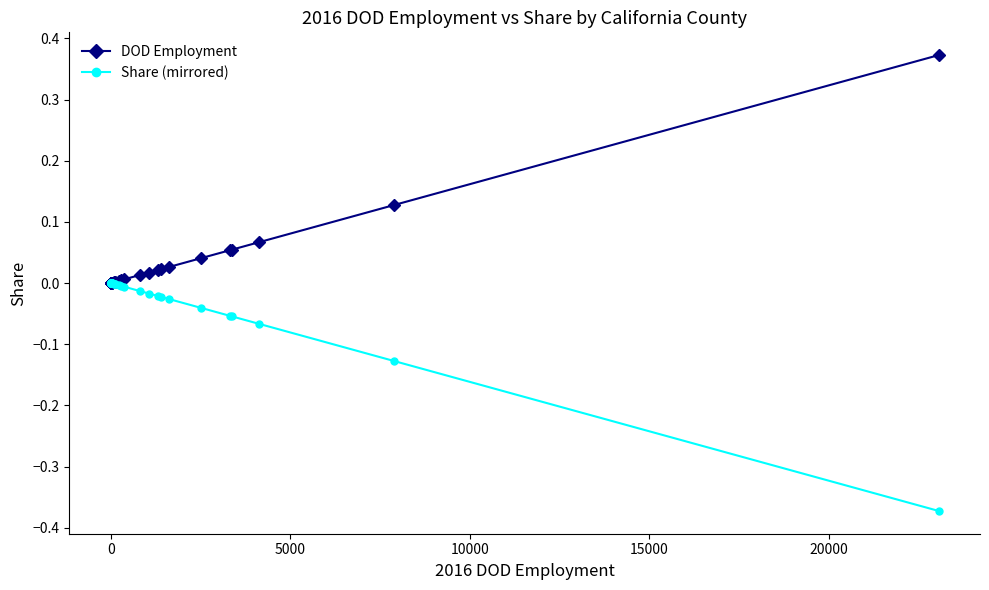

Reading left to right, list all the values displayed in this chart.

DOD Employment: 0.0	0.0	0.0	0.0	0.0	0.0	0.0	0.0	0.0	0.0	0.0	0.0	0.0	0.0	0.0	0.0	0.0	0.0	0.0	0.0	0.0	0.0	0.0	0.0	0.0	0.1	0.1	0.1	0.1	0.4
Share (mirrored): -0.0	-0.0	-0.0	-0.0	-0.0	-0.0	-0.0	-0.0	-0.0	-0.0	-0.0	-0.0	-0.0	-0.0	-0.0	-0.0	-0.0	-0.0	-0.0	-0.0	-0.0	-0.0	-0.0	-0.0	-0.0	-0.1	-0.1	-0.1	-0.1	-0.4